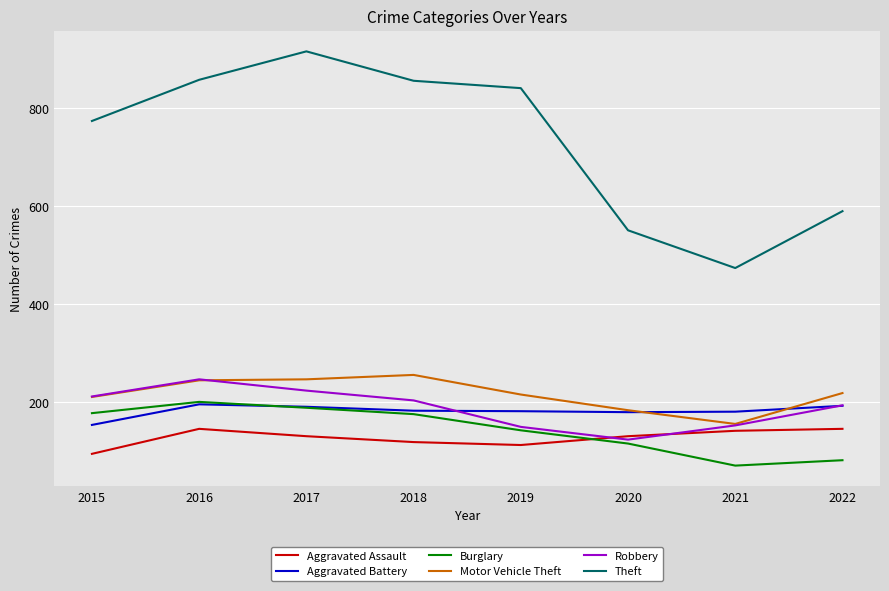

What is the spread (max minus min) of values at 2015?

679